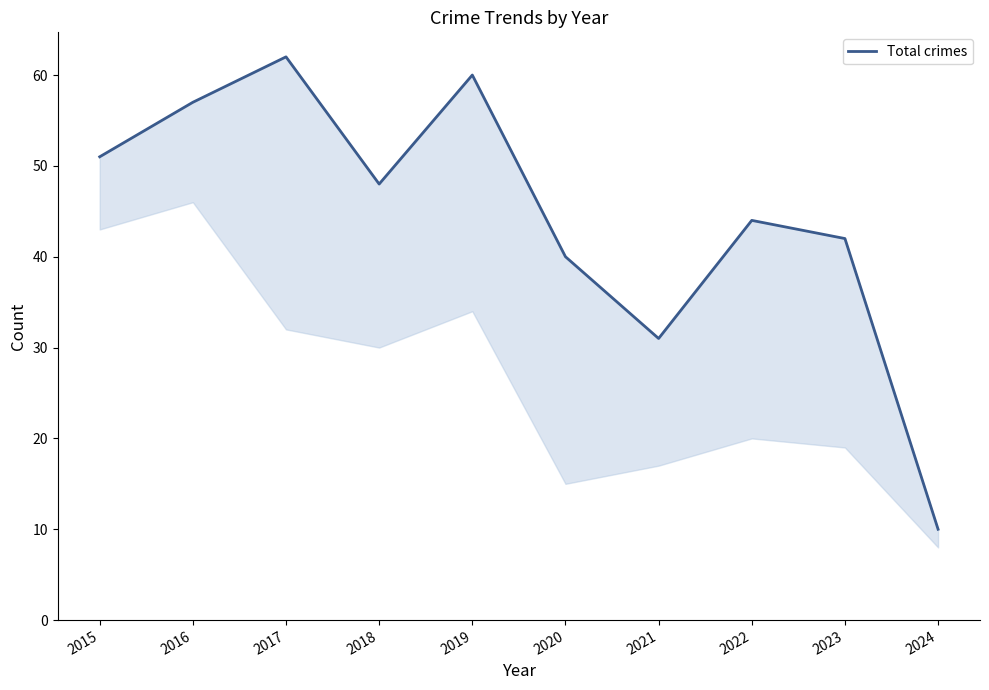

At which category does the data reach its first local peak?

2017